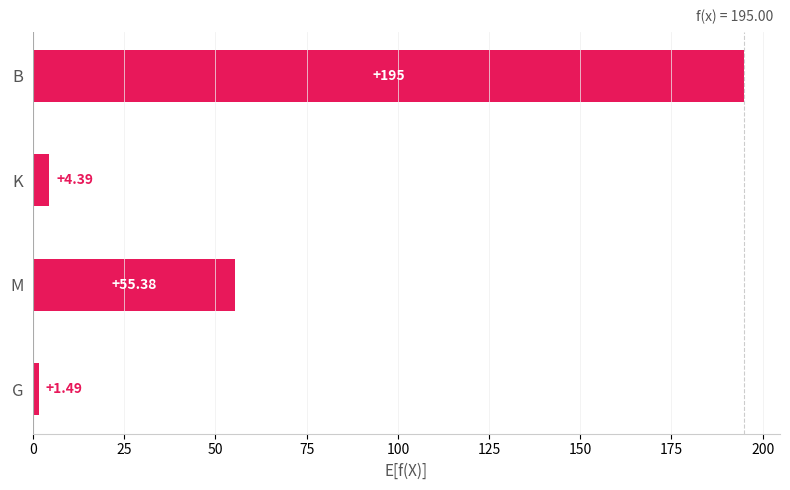

List the labels in order of value, smallest first.

G, K, M, B